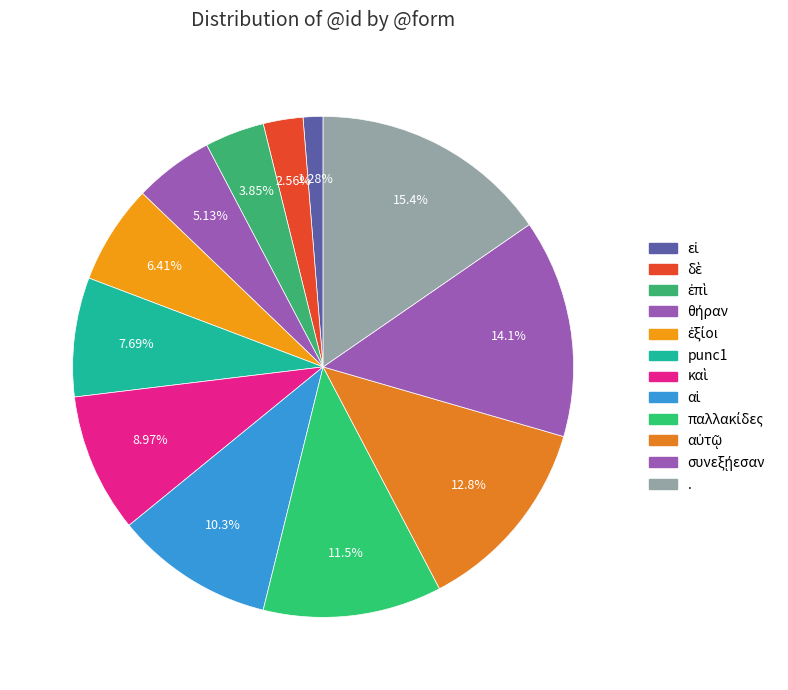

Is it true that punc1 is 8% of the pie?

True